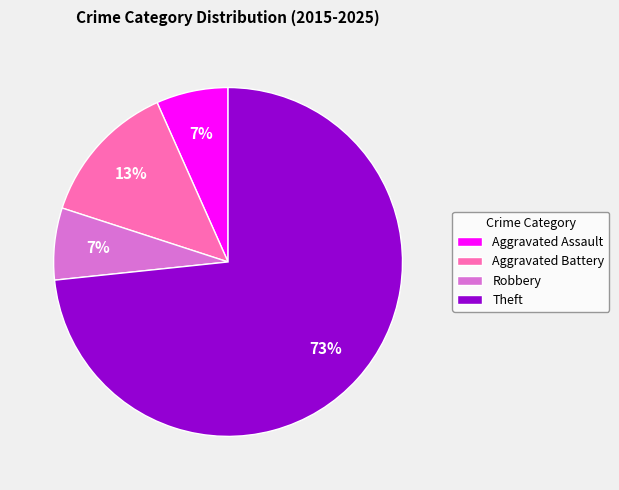

Is the sum of Aggravated Battery and Aggravated Assault greater than half?

No